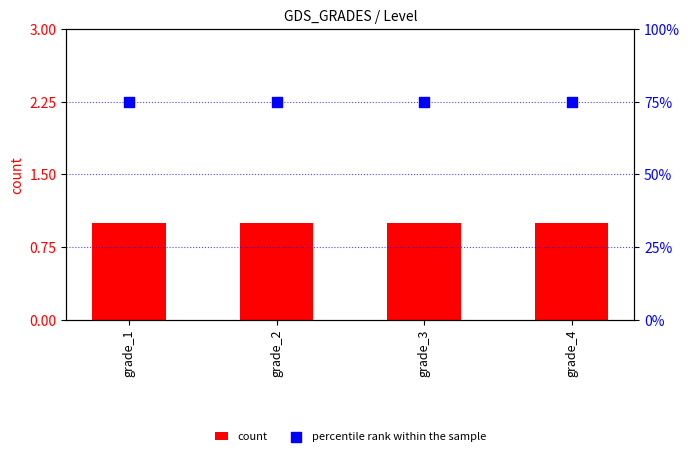

Which series has the largest total across all categories?

percentile rank within the sample